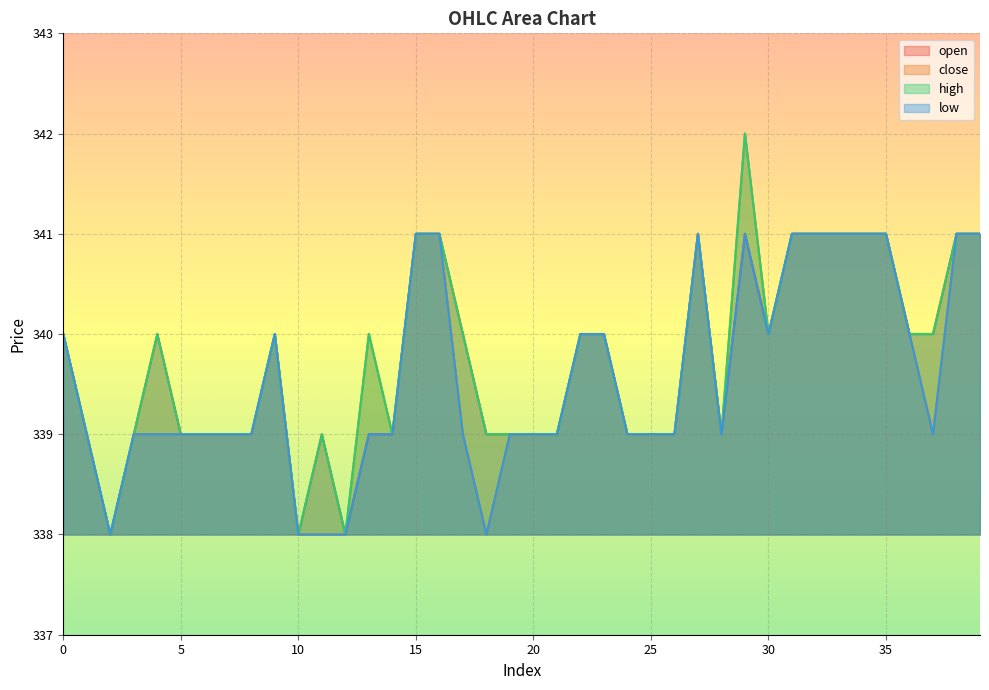

The value of close at 37 is 221. True or false?

False